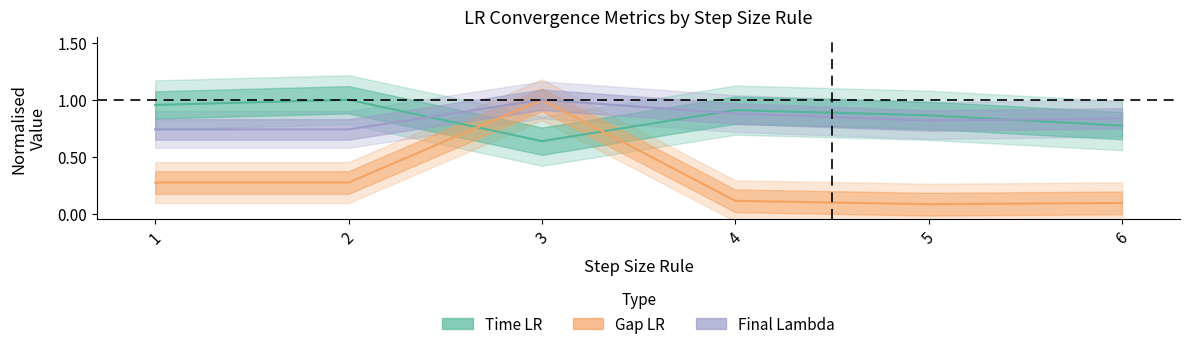

Is the value of Final Lambda at 6 greater than the value of Gap LR at 5?

Yes